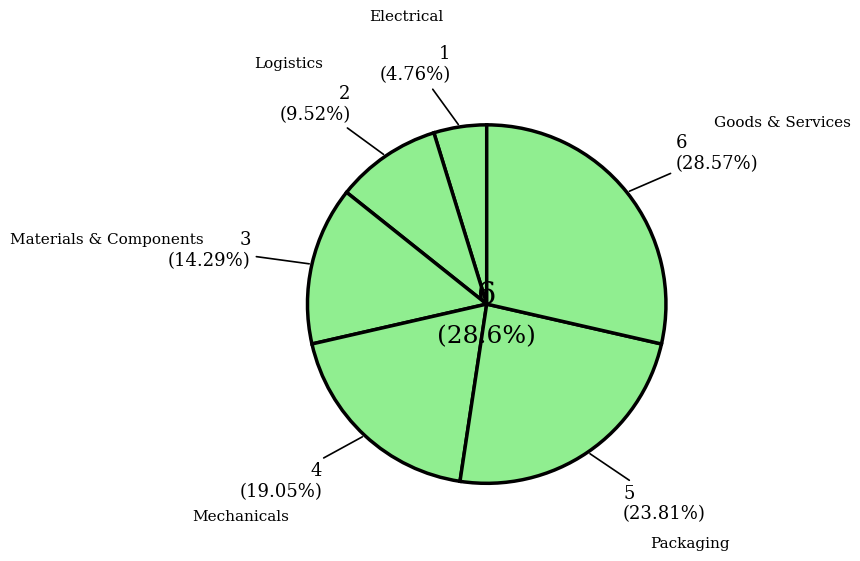

How many slices are in this pie chart?

6